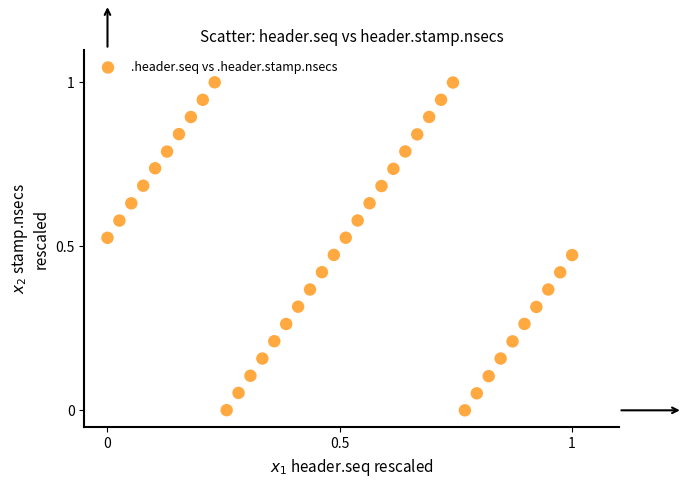

What is the range of X values (max minus min)?

1.0